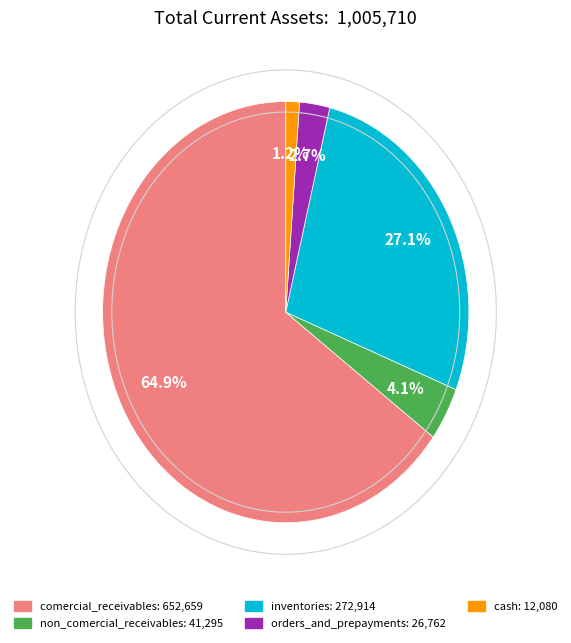

Which slice is the smallest?

cash